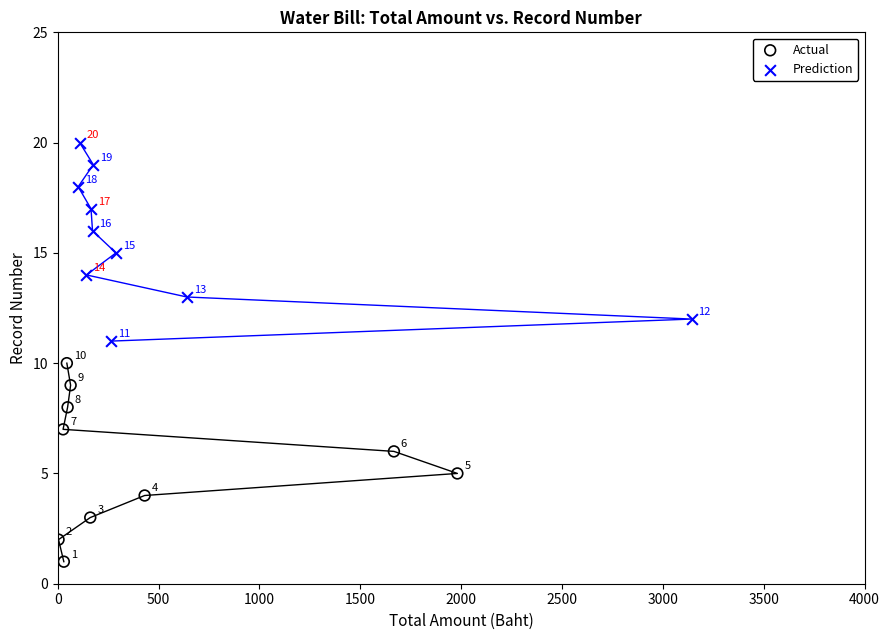

Which series reaches the minimum Y coordinate?

Actual